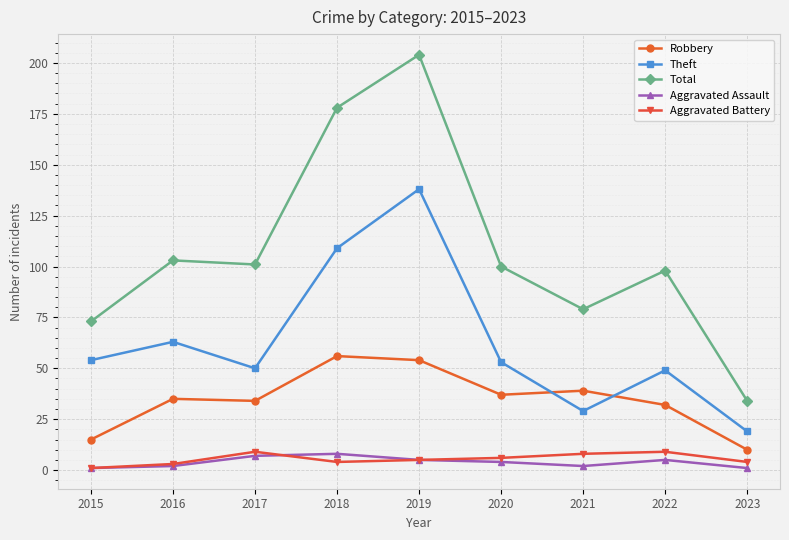

Read the Aggravated Assault value at 2018.

8